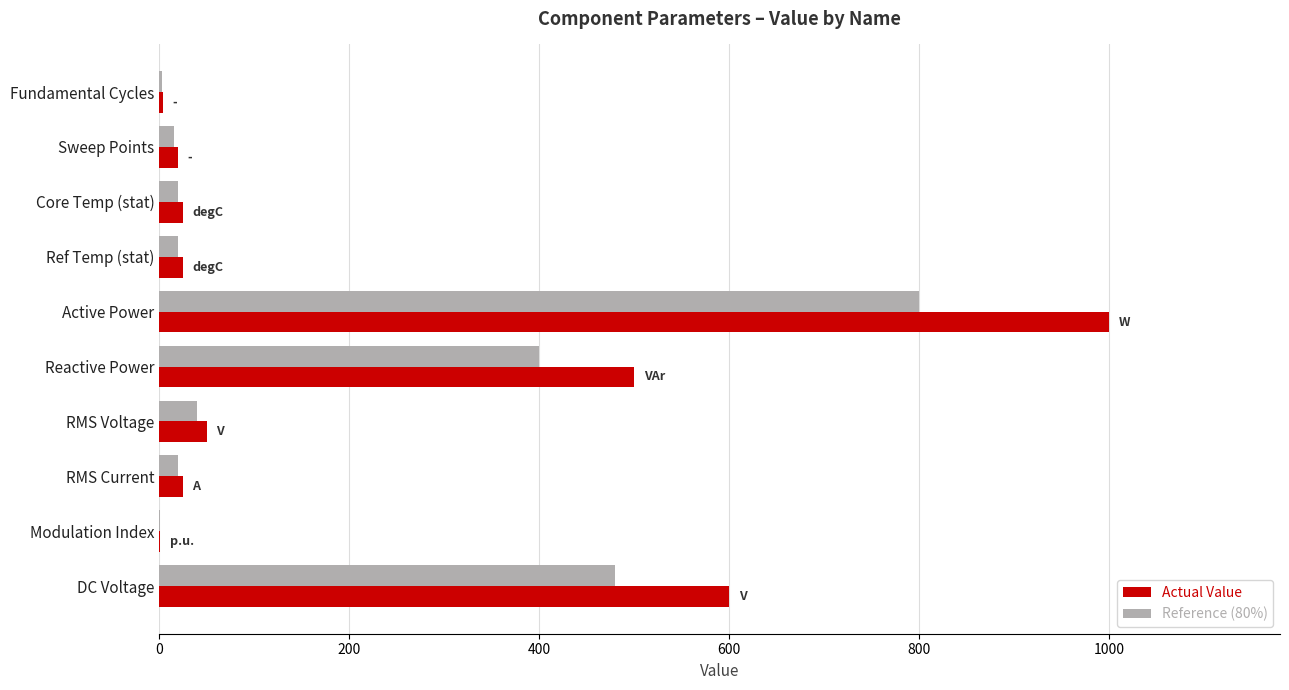

Is the value of Reference (80%) at Sweep Points greater than the value of Actual Value at Reactive Power?

No